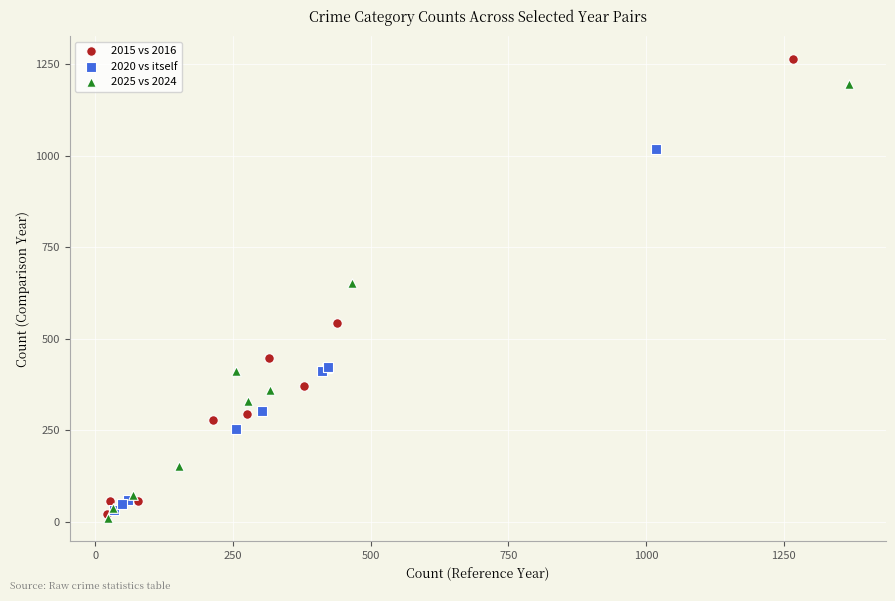

Which series has the widest spread of Y values?

2015 vs 2016